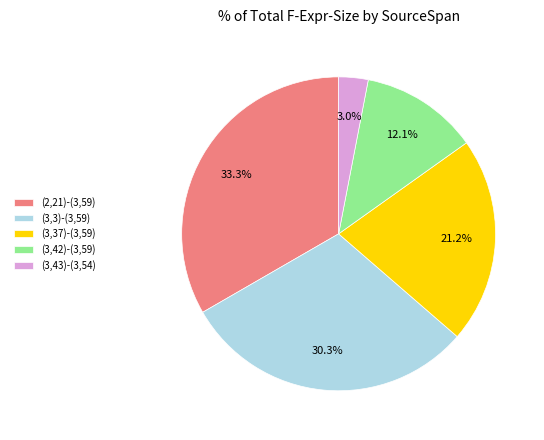

To the nearest percent, what is the average slice percentage?

20%